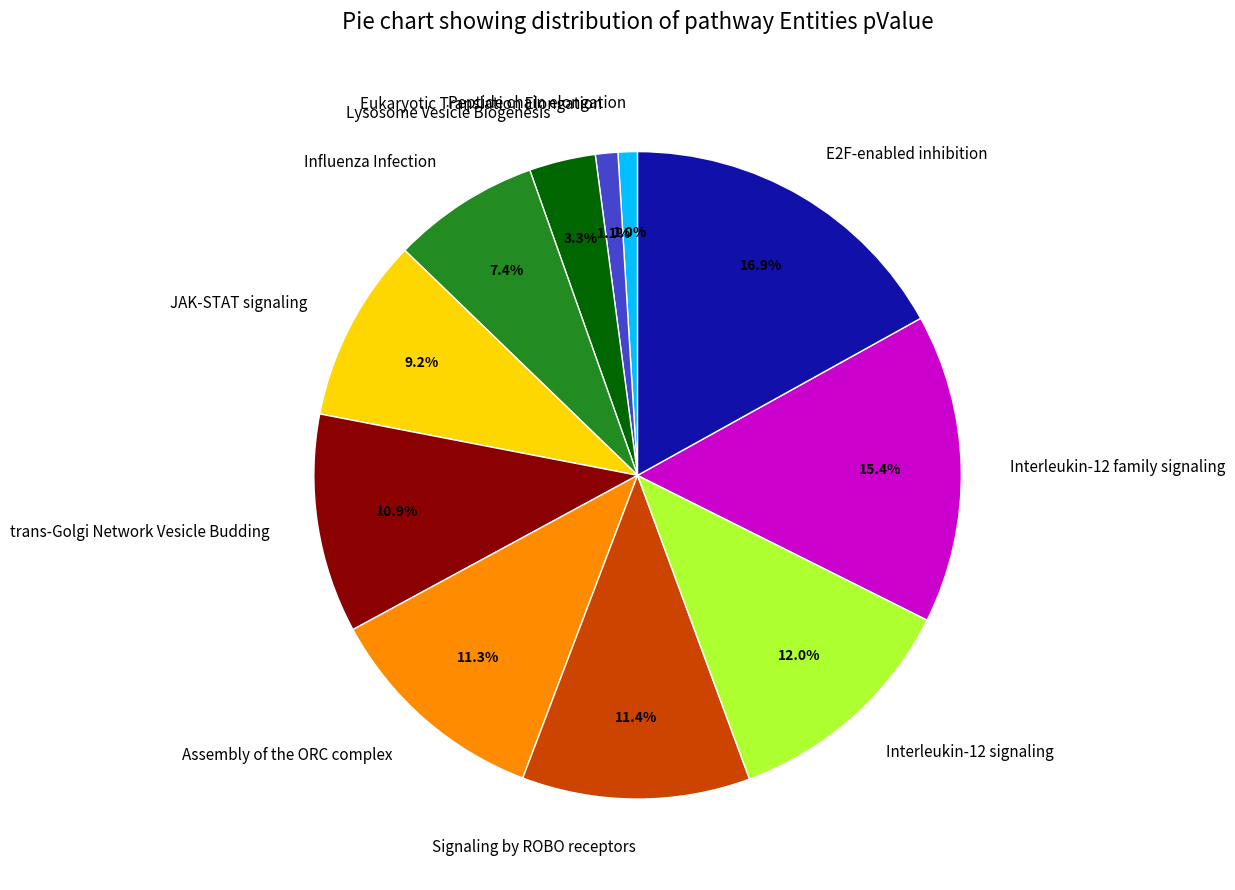

Which has a higher value, Interleukin-12 signaling or Assembly of the ORC complex?

Interleukin-12 signaling